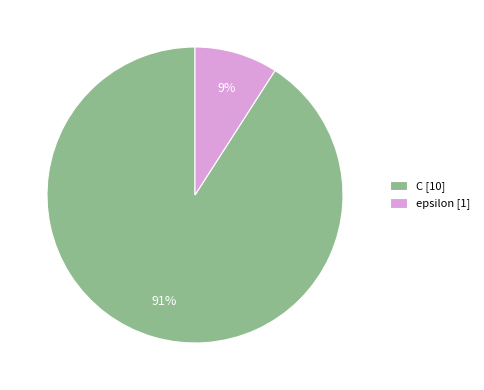

How many slices are in this pie chart?

2